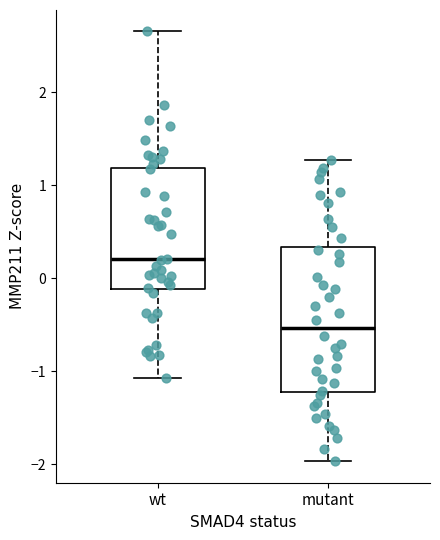

Reading left to right, transcribe this box plot: for each box, give where its median line is, the range the box spans, and where its two whiskers end, as read against the y-axis. The values are not printed on the chart, so give them approximately, as read against the axis.

wt: median 0.2, box -0.1 to 1.2, whiskers -1.1 to 2.7
mutant: median -0.5, box -1.2 to 0.3, whiskers -2.0 to 1.3